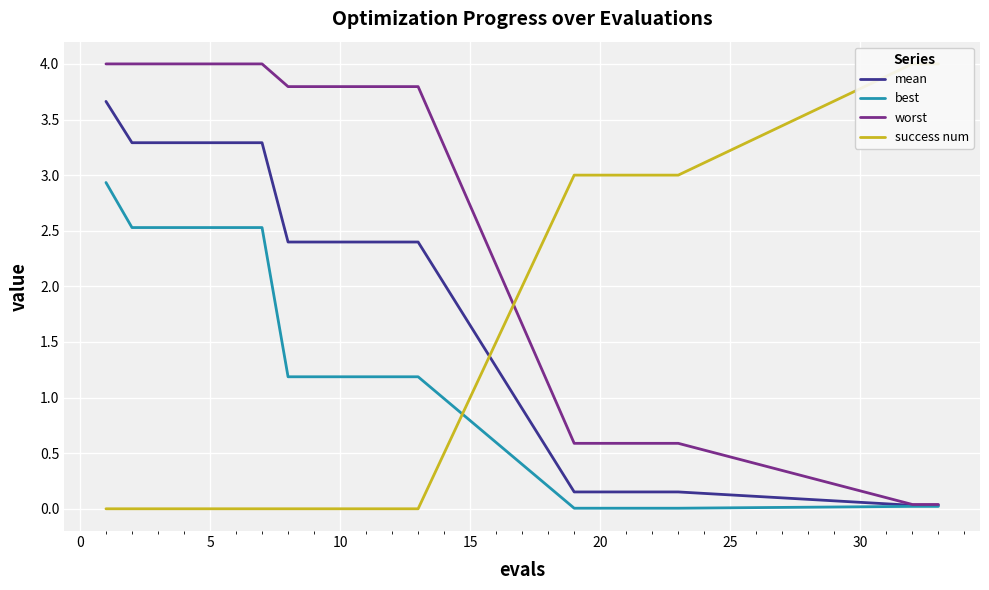

Which series has the widest spread of values?

success num